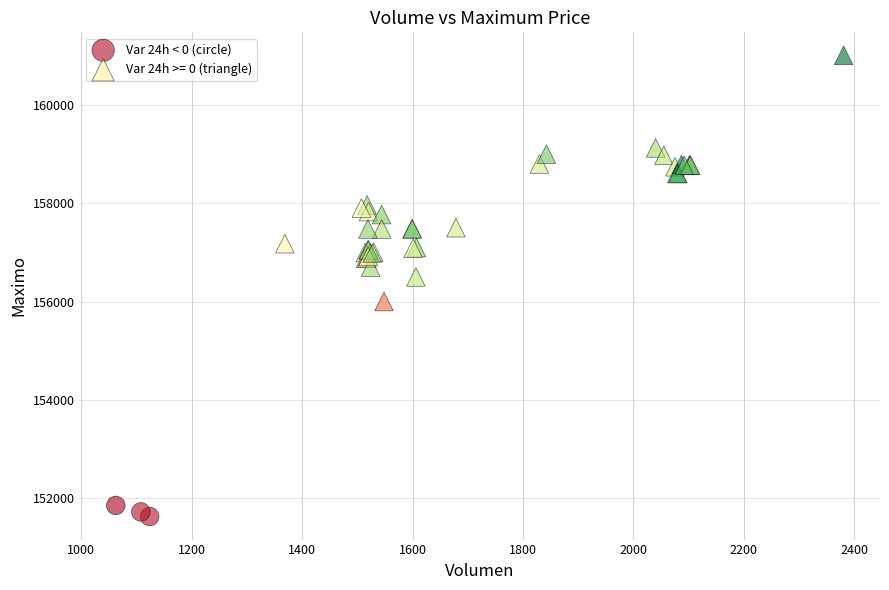

Which series contains the lowest Y value?

Var 24h < 0 (circle)